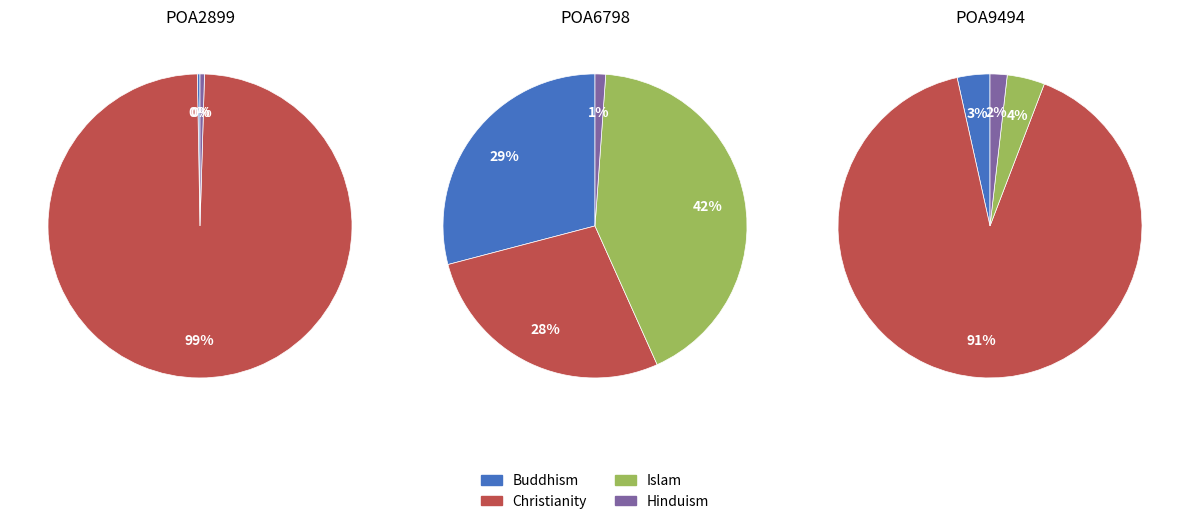

Rank the series by their maximum value, from highest to lowest.

Christianity_Tot_P, Islam_P, Buddhism_P, Hinduism_P